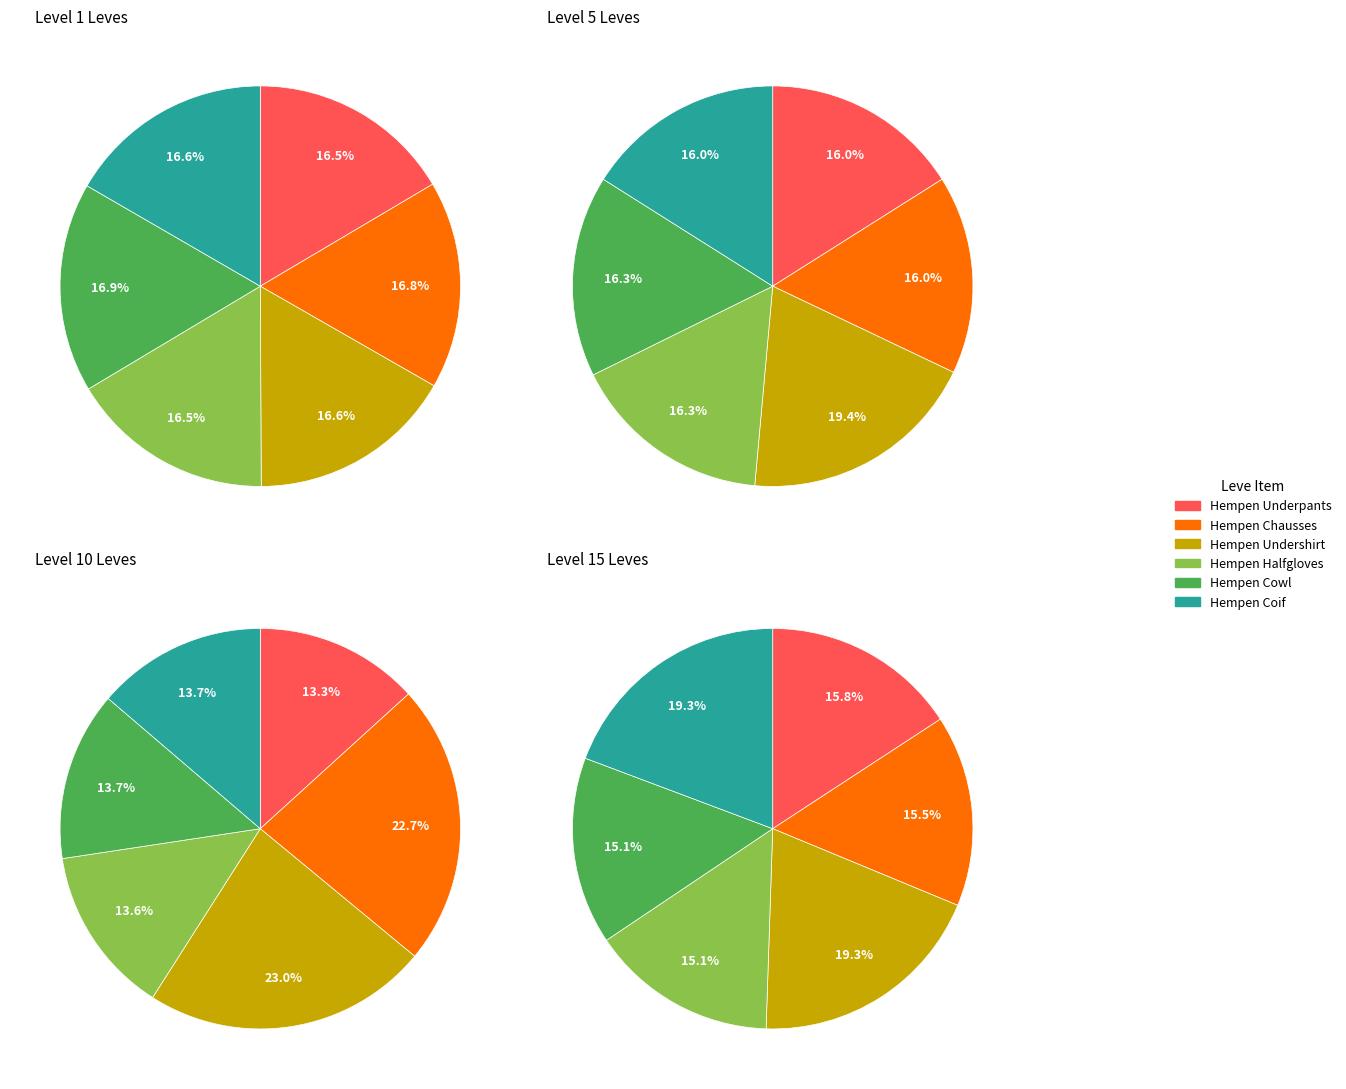

What is the largest slice in the pie chart?

Hempen Undershirt